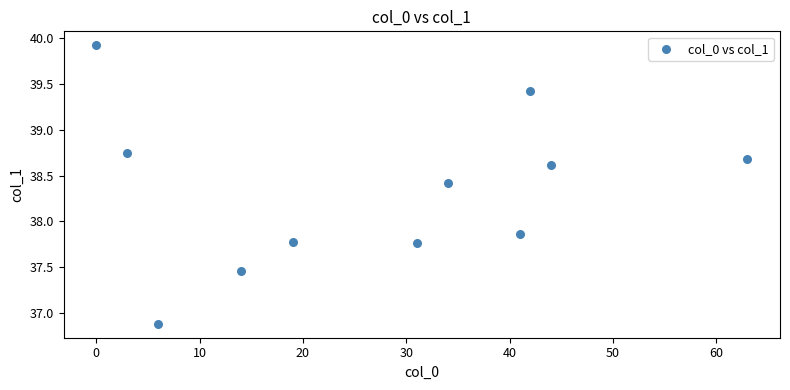

What Y value in the scatter plot is closest to 38?

37.9